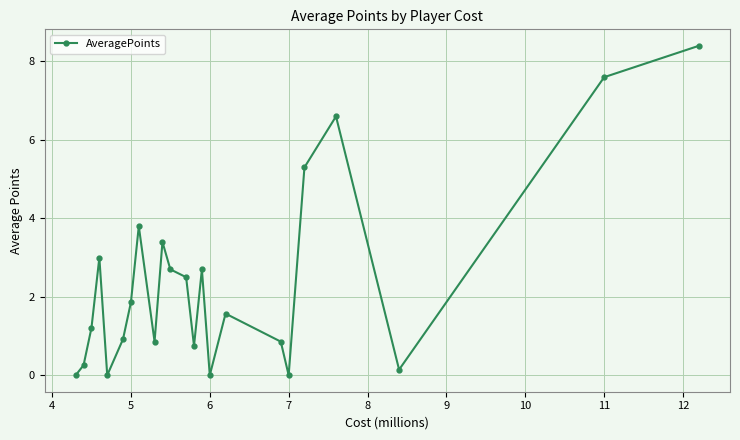

True or false: there are more than 2 points higher than both neighbors.

True